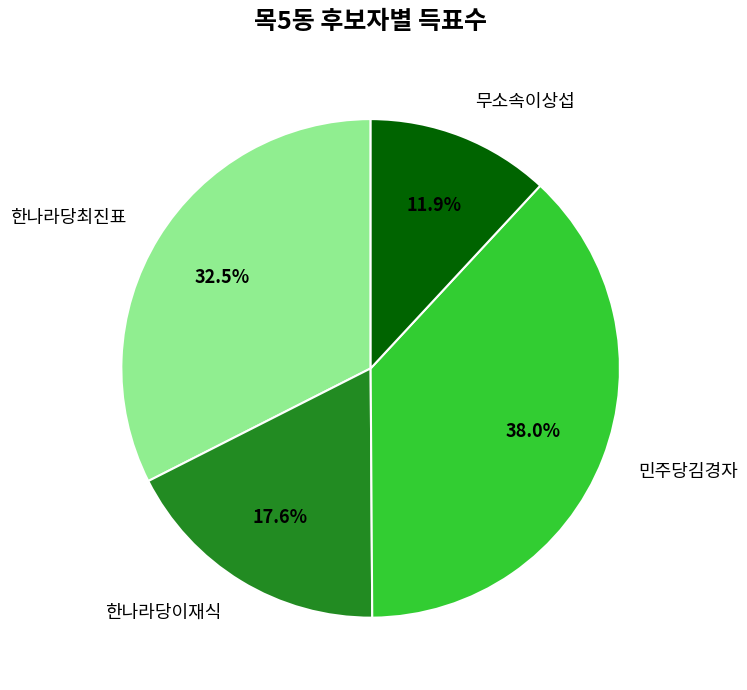

Between 한나라당이재식 and 무소속이상섭, which is larger?

한나라당이재식